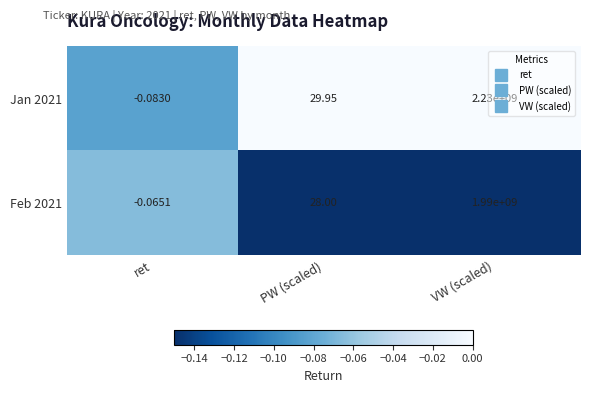

Rank the categories by Feb 2021 value from highest to lowest.

VW (scaled), PW (scaled), ret